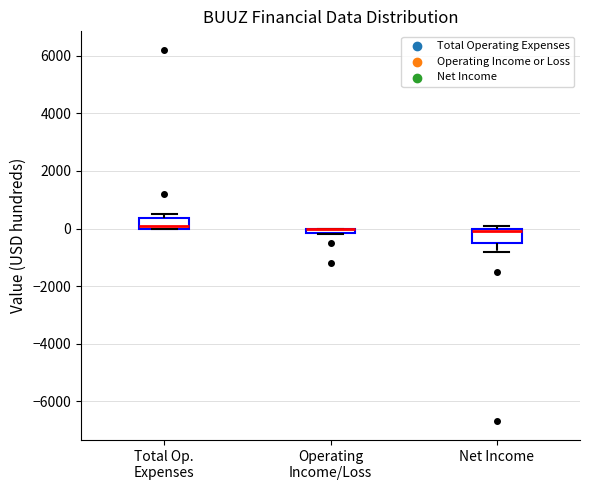

Where is the upper edge of the box for Net Income on the y-axis? The values are not printed on the chart, so give them approximately, as read against the axis.

0